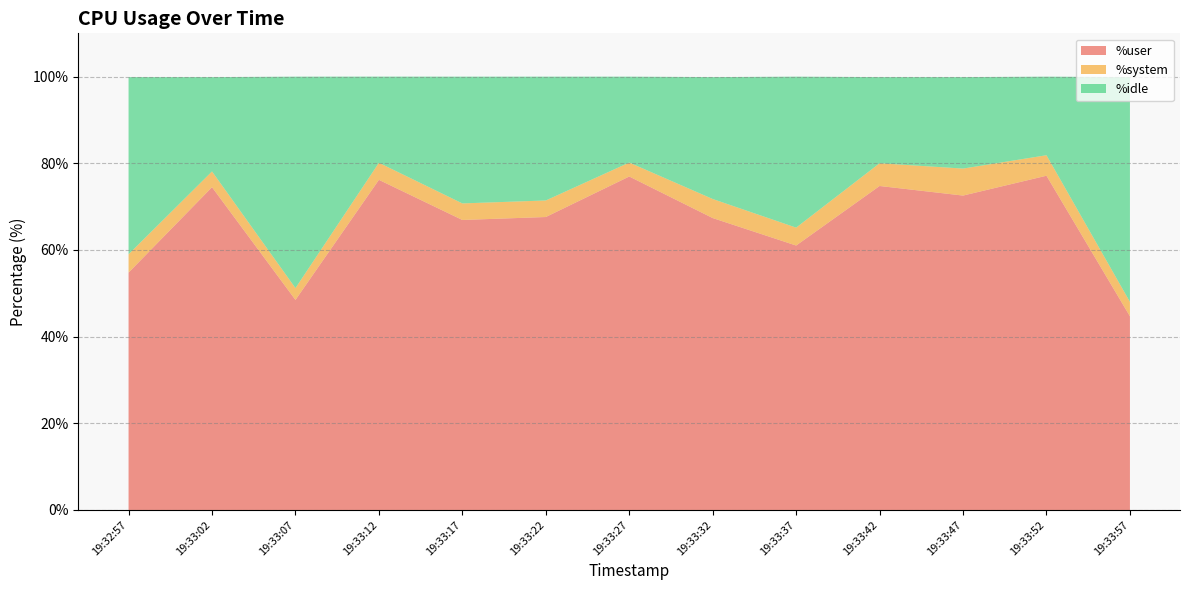

Reading left to right, list all the values displayed in this chart.

%user: 19:32:57=54.8	19:33:02=74.5	19:33:07=48.5	19:33:12=76.2	19:33:17=66.9	19:33:22=67.6	19:33:27=77.0	19:33:32=67.4	19:33:37=61.0	19:33:42=74.8	19:33:47=72.6	19:33:52=77.1	19:33:57=44.7
%system: 19:32:57=4.2	19:33:02=3.6	19:33:07=2.7	19:33:12=3.9	19:33:17=3.8	19:33:22=3.8	19:33:27=3.2	19:33:32=4.4	19:33:37=4.1	19:33:42=5.2	19:33:47=6.2	19:33:52=4.7	19:33:57=3.3
%idle: 19:32:57=40.9	19:33:02=21.8	19:33:07=48.8	19:33:12=19.9	19:33:17=29.2	19:33:22=28.6	19:33:27=19.8	19:33:32=28.1	19:33:37=34.8	19:33:42=19.9	19:33:47=21.1	19:33:52=18.1	19:33:57=51.9